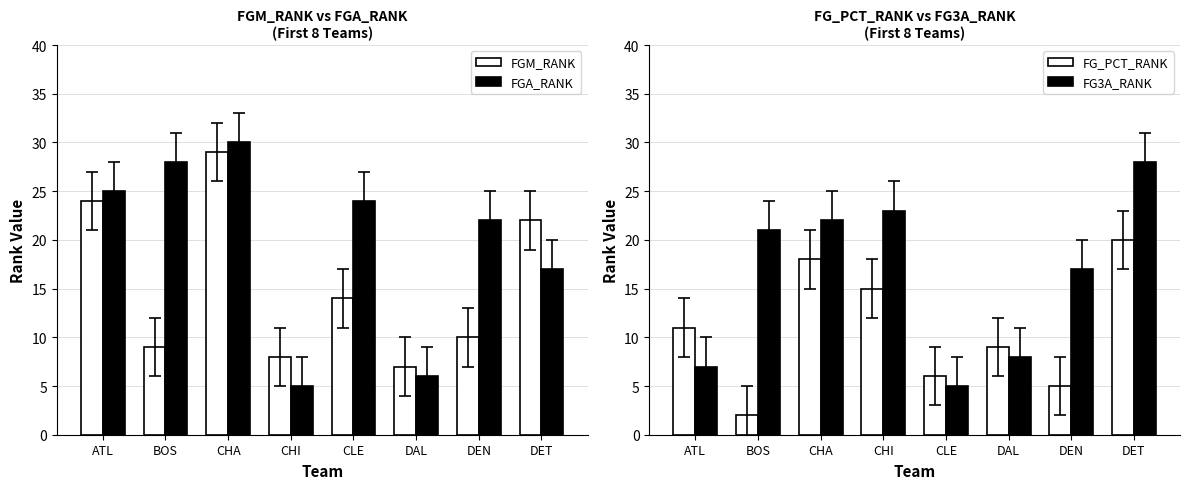

Reading left to right, list all the values displayed in this chart.

FGM_RANK: ATL=24	BOS=9	CHA=29	CHI=8	CLE=14	DAL=7	DEN=10	DET=22
FGA_RANK: ATL=25	BOS=28	CHA=30	CHI=5	CLE=24	DAL=6	DEN=22	DET=17
FG_PCT_RANK: ATL=11	BOS=2	CHA=18	CHI=15	CLE=6	DAL=9	DEN=5	DET=20
FG3A_RANK: ATL=7	BOS=21	CHA=22	CHI=23	CLE=5	DAL=8	DEN=17	DET=28